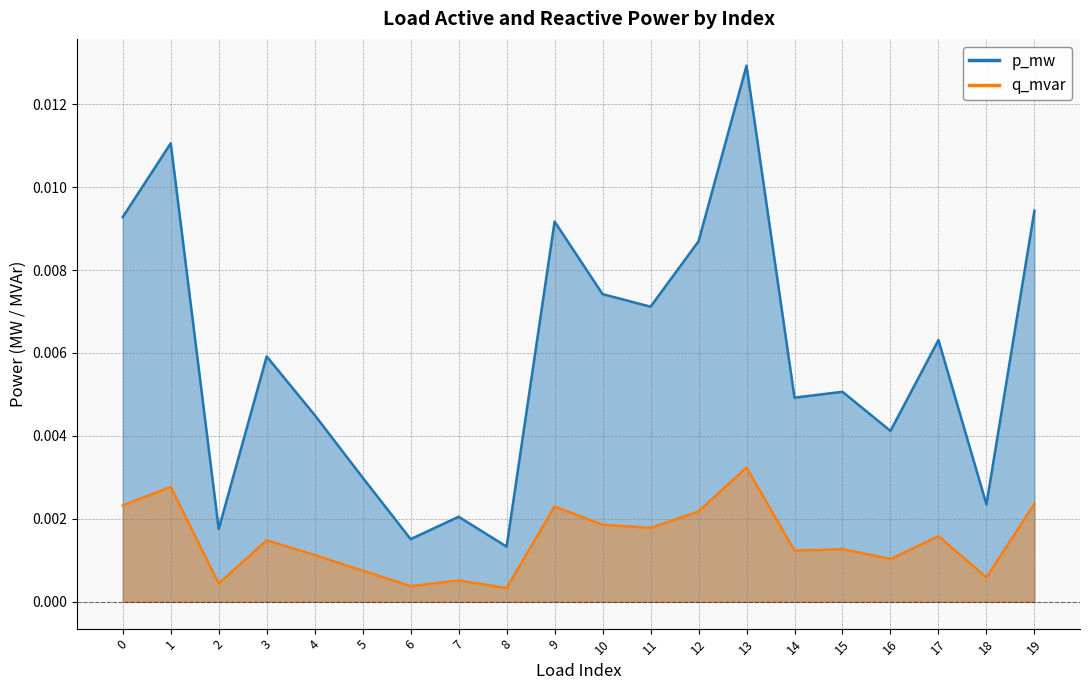

Rank the series by their maximum value, from lowest to highest.

q_mvar, p_mw